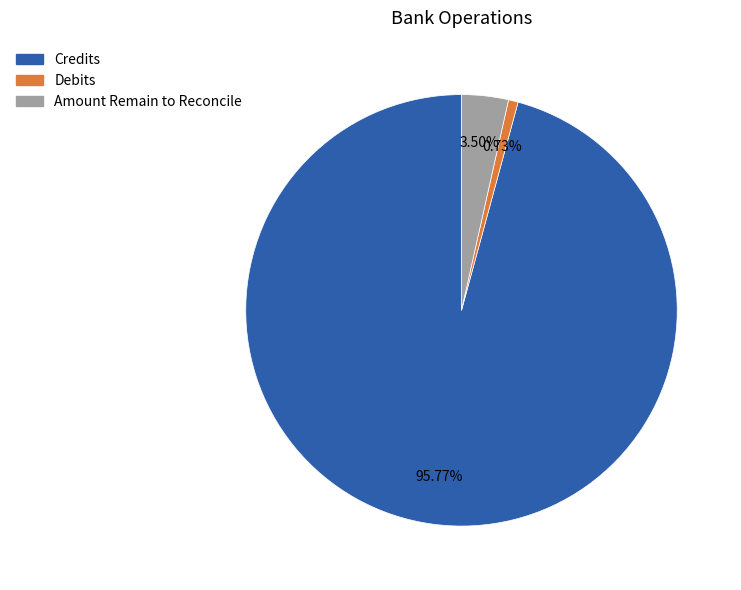

Is there any slice that represents more than half of the pie?

Yes